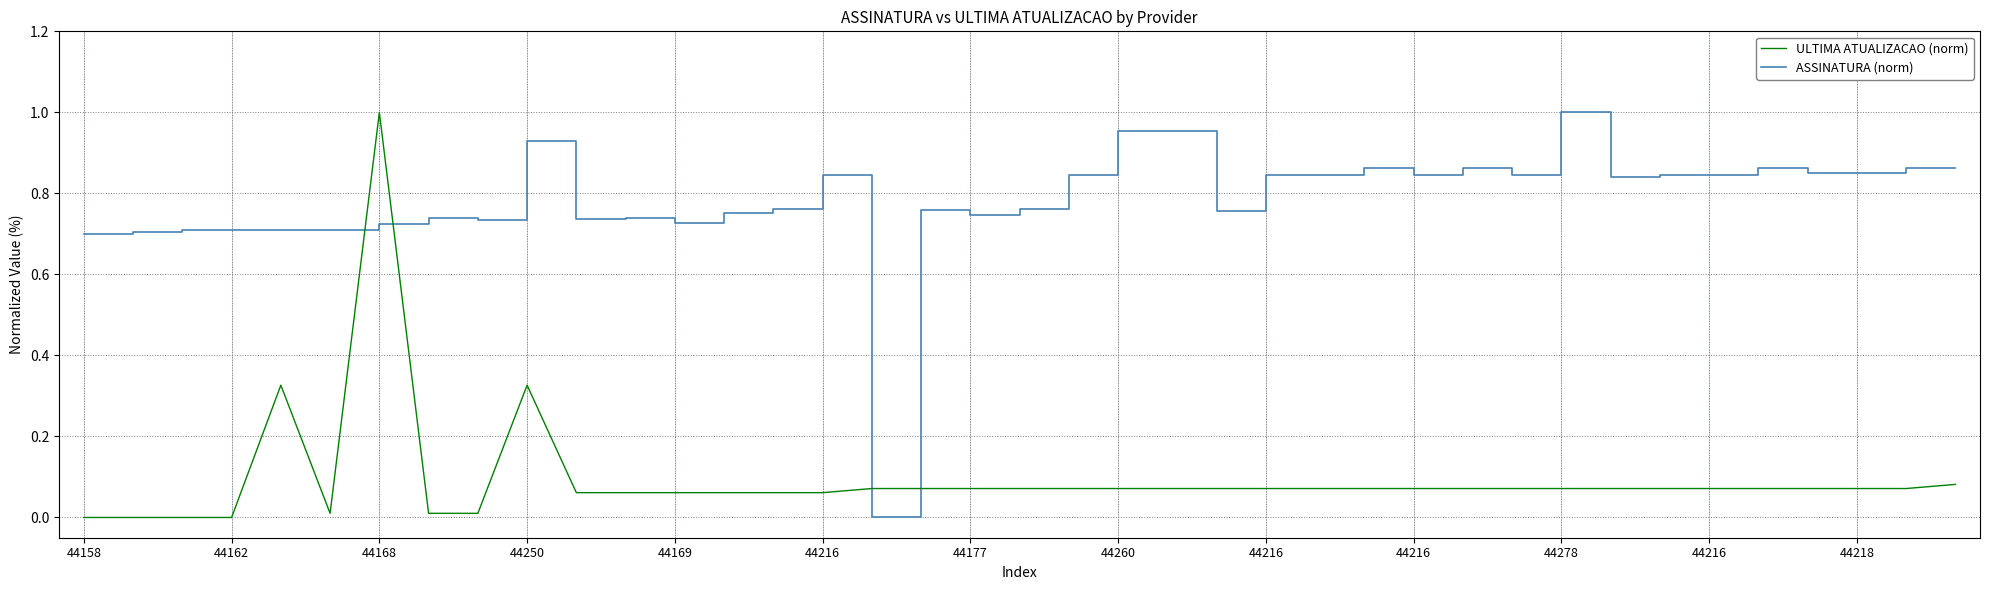

How many times do ASSINATURA (norm) and ULTIMA ATUALIZACAO (norm) cross each other?

4